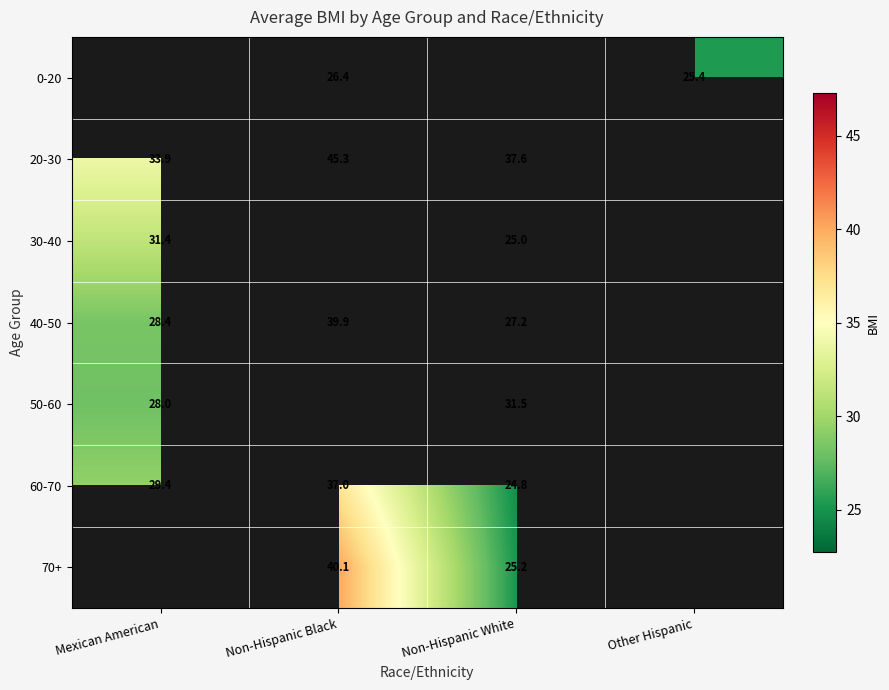

Is the value of 20-30 at Mexican American greater than the value of 30-40 at Mexican American?

Yes